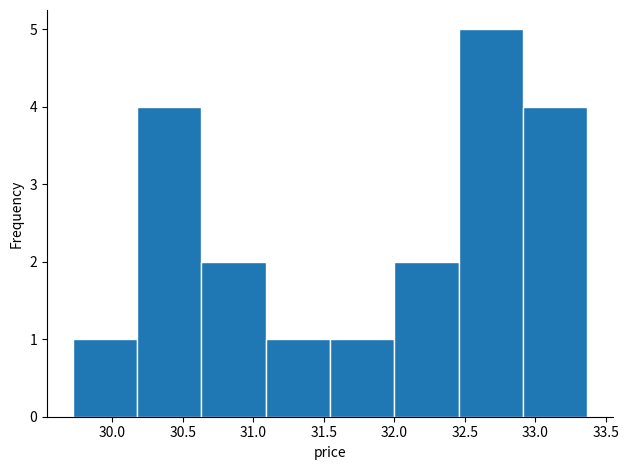

Reading left to right, transcribe this chart: for each bar, give the range it covers on the x-axis and its height. Neither the bar edges nor the heights are printed on the chart, so give them approximately, as read against the axes.

29.70 to 30.20: 1
30.20 to 30.65: 4
30.65 to 31.10: 2
31.10 to 31.55: 1
31.55 to 32.00: 1
32.00 to 32.45: 2
32.45 to 32.90: 5
32.90 to 33.35: 4